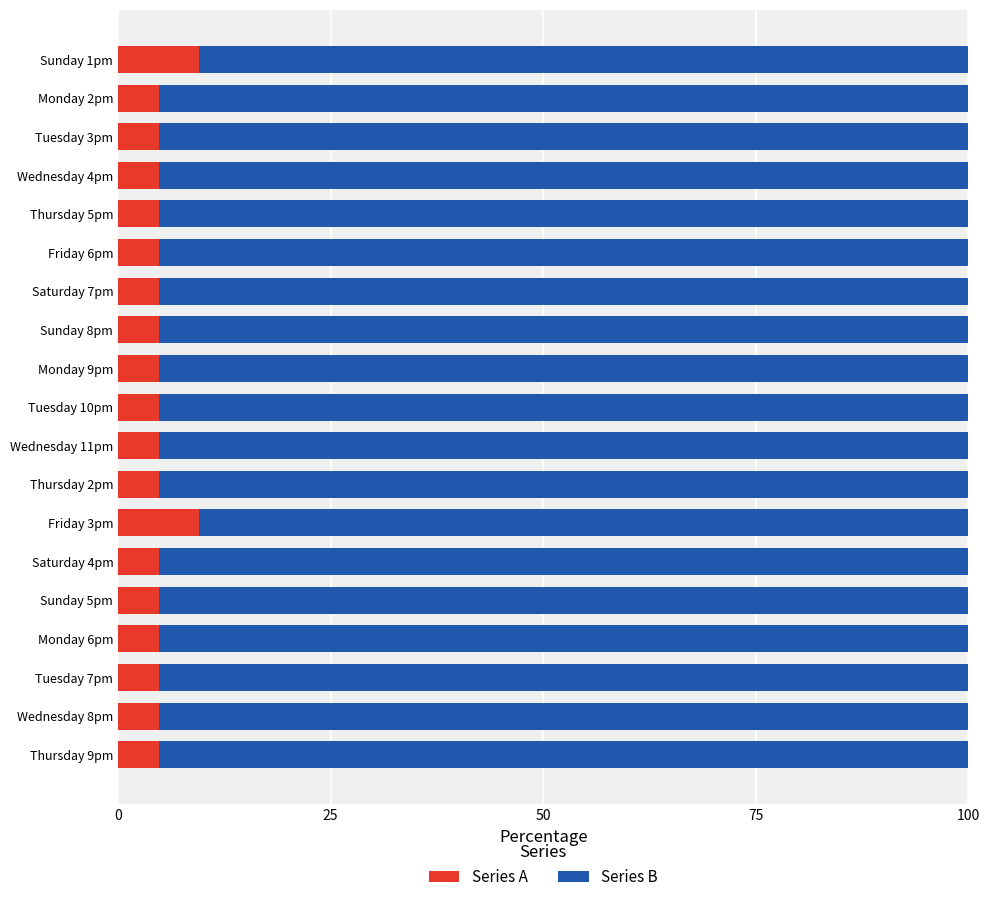

How many distinct data groups are displayed?

2